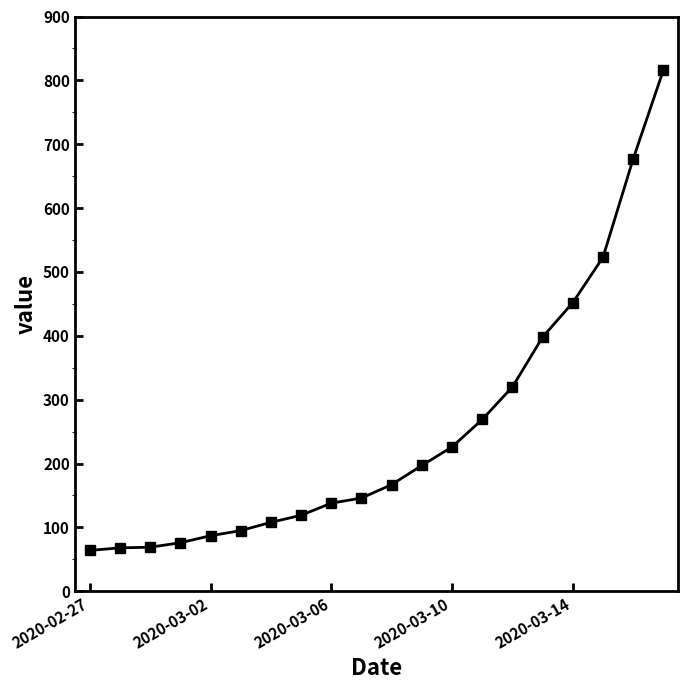

What is the smallest value displayed?

64